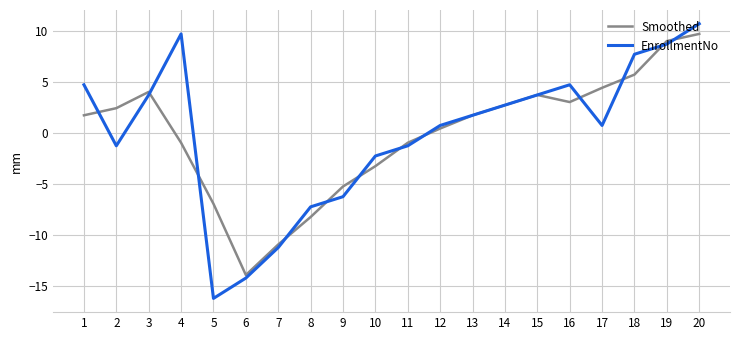

At which label does EnrollmentNo first exceed 1?

1